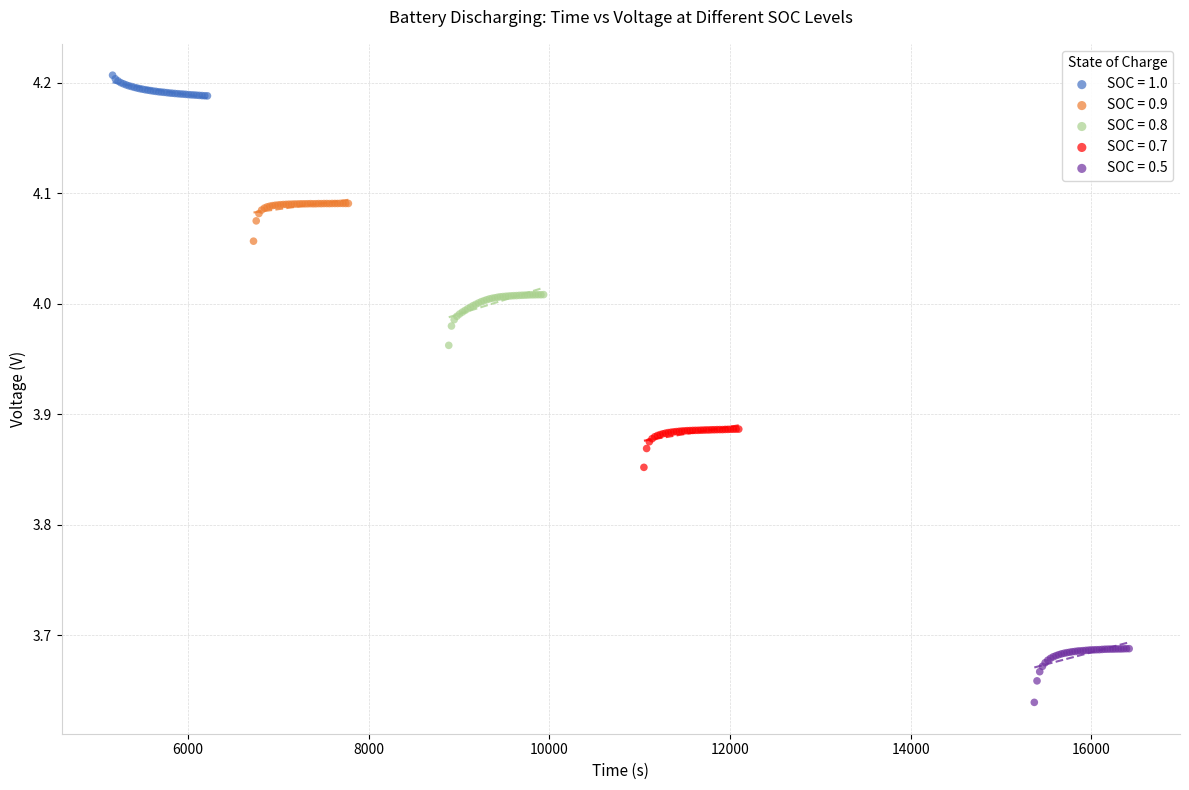

What are all the series names shown in the legend?

SOC = 1.0, SOC = 0.9, SOC = 0.8, SOC = 0.7, SOC = 0.5